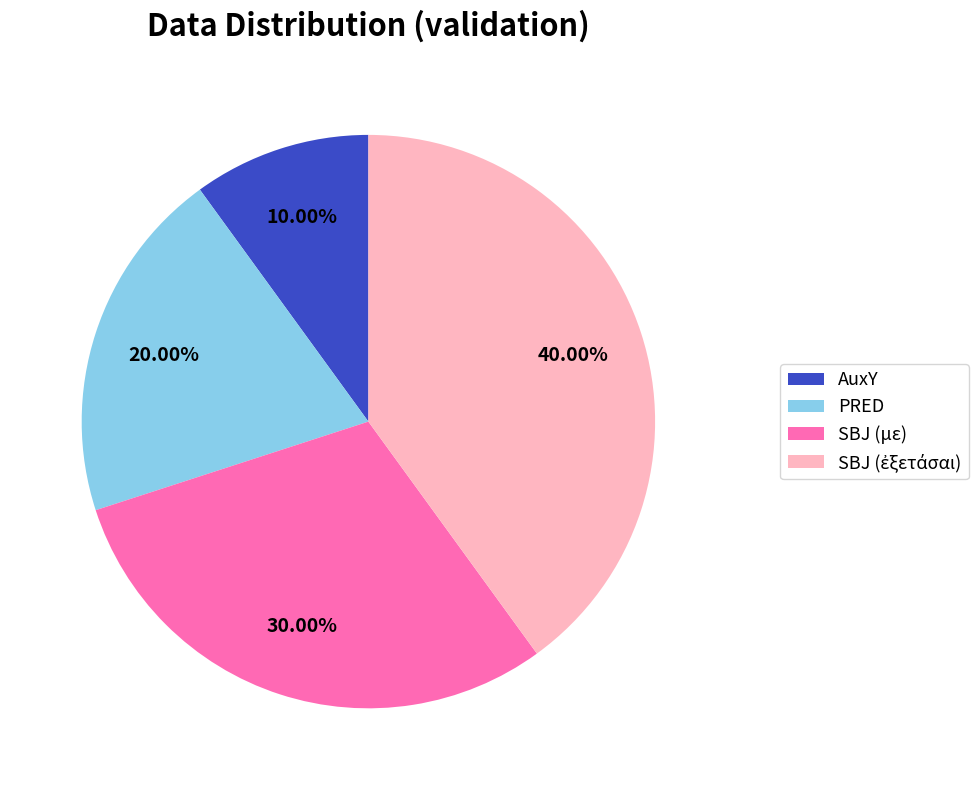

Is SBJ (με) the majority of the pie?

No